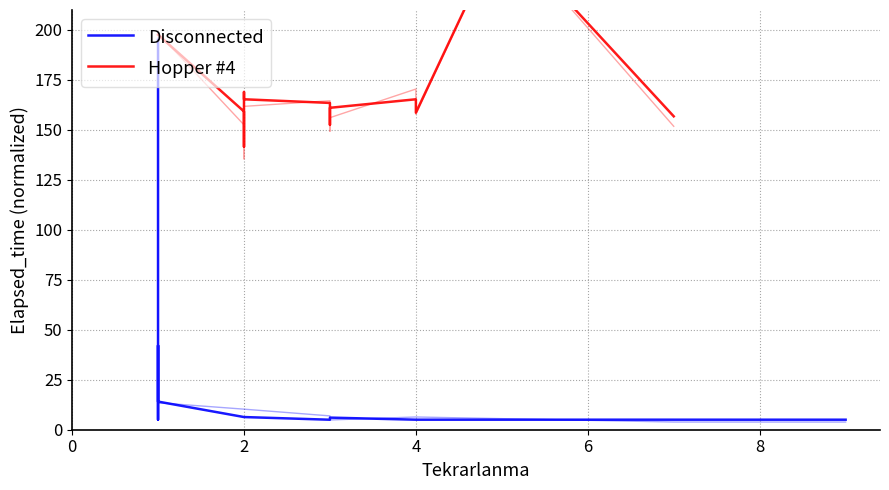

True or false: Disconnected has more than 1 interior local peaks.

True